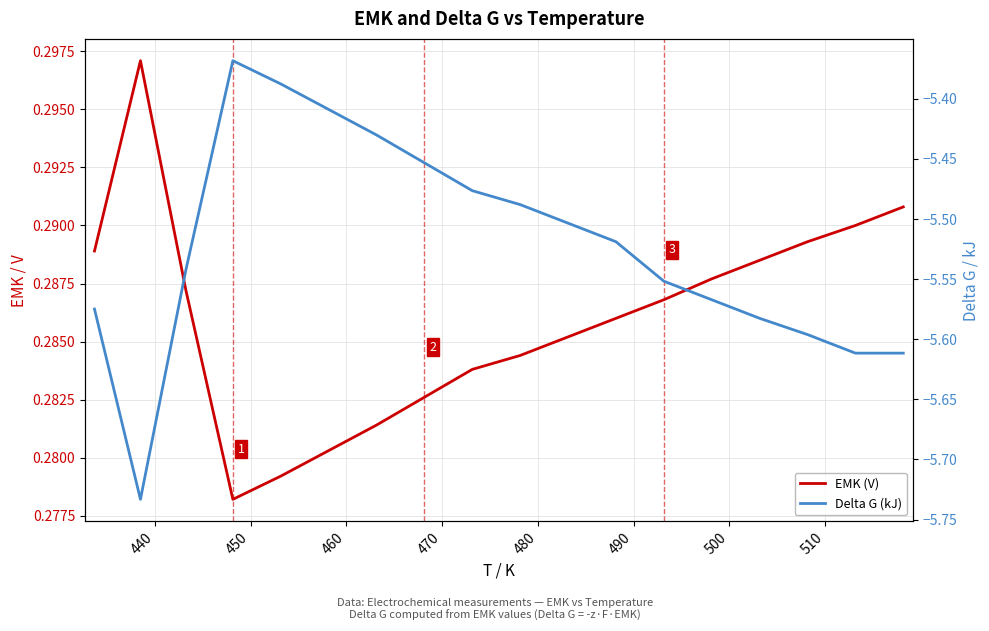

How many interior local peaks does the Delta G (kJ) series have?

1